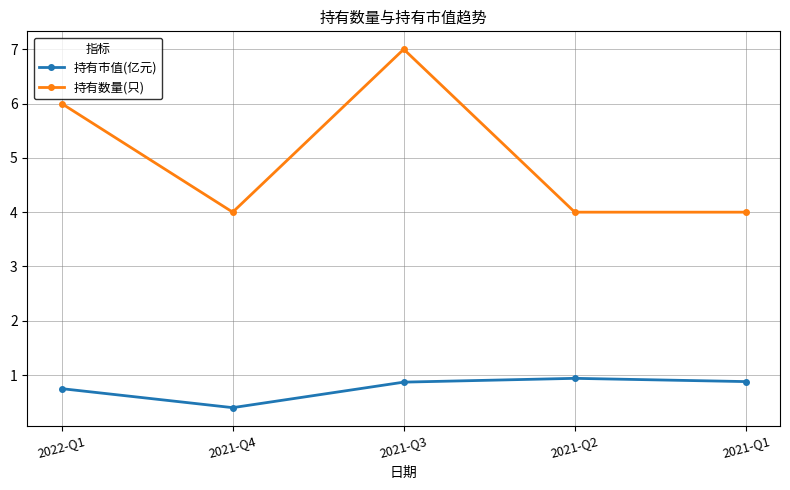

True or false: 持有市值(亿元) and 持有数量(只) cross at least once.

False